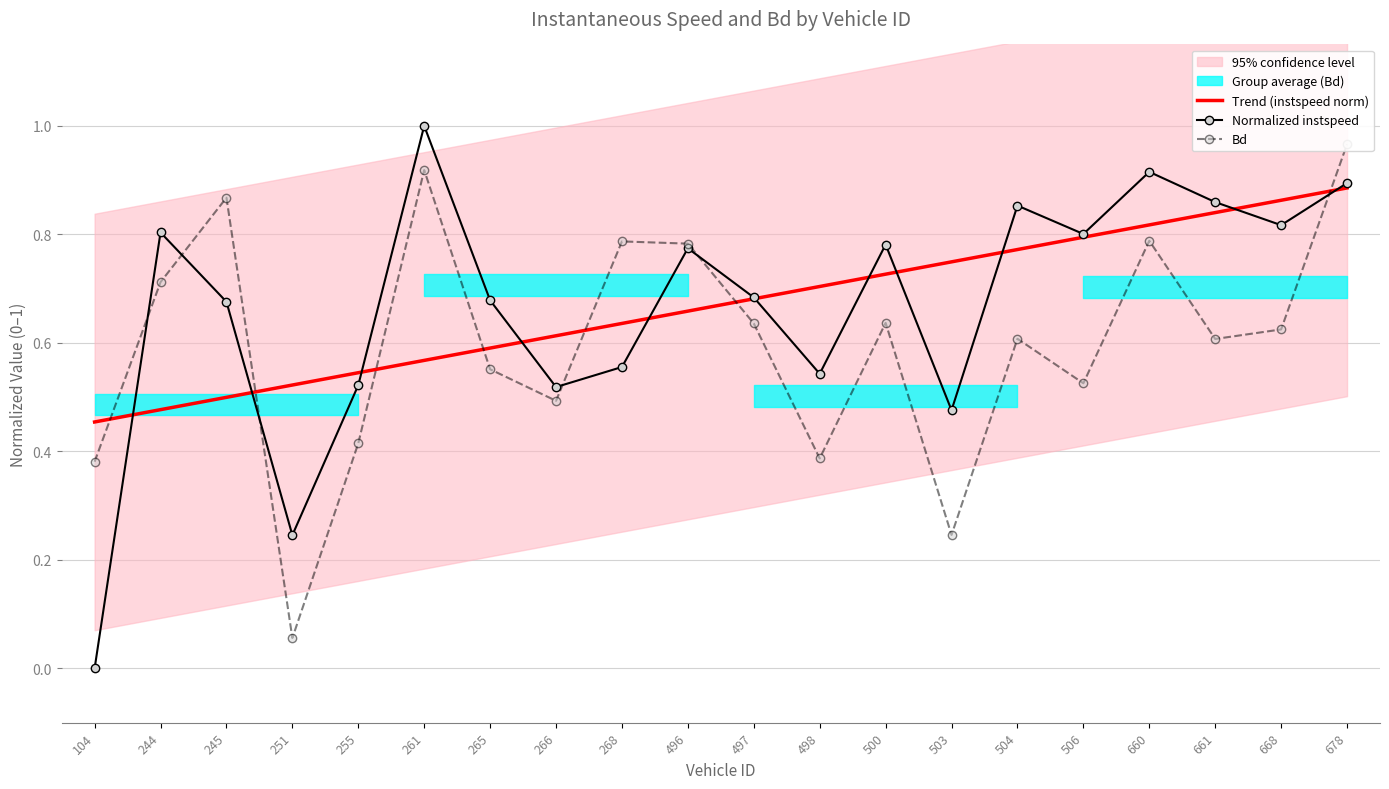

Which series ends up on top after the final intersection of Bd and Normalized instspeed?

Bd